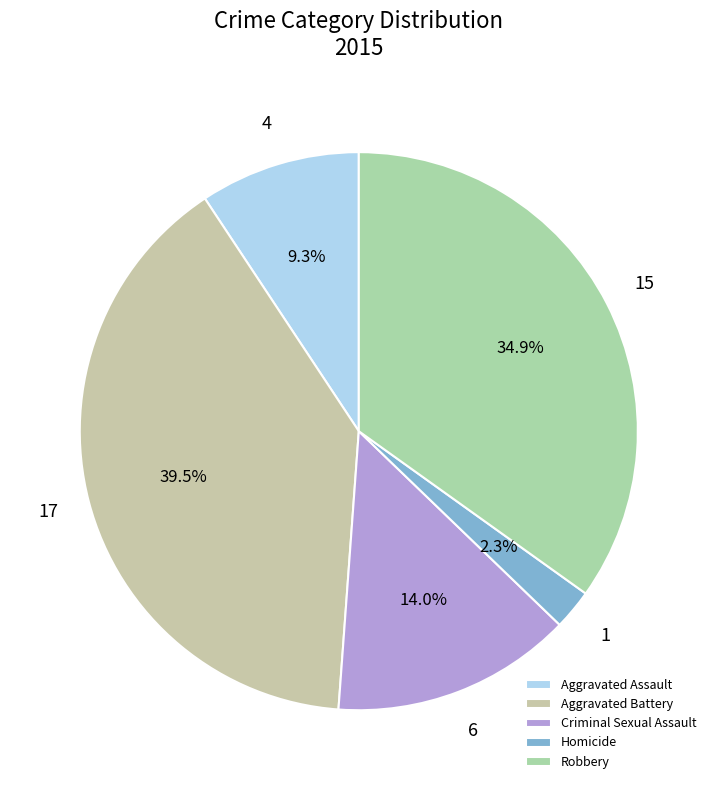

Which category has the smallest portion of the pie?

Homicide